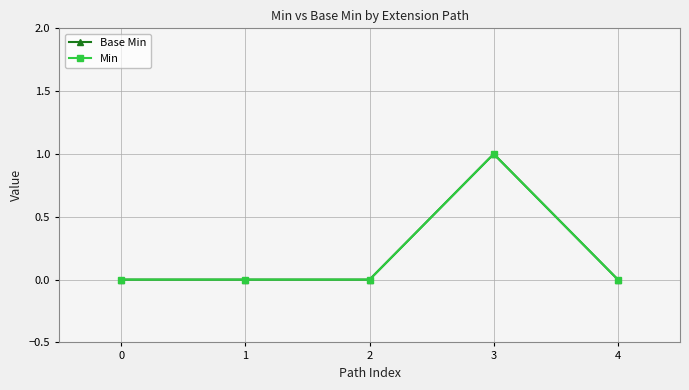

Does the chart display data point markers on the line(s)?

Yes